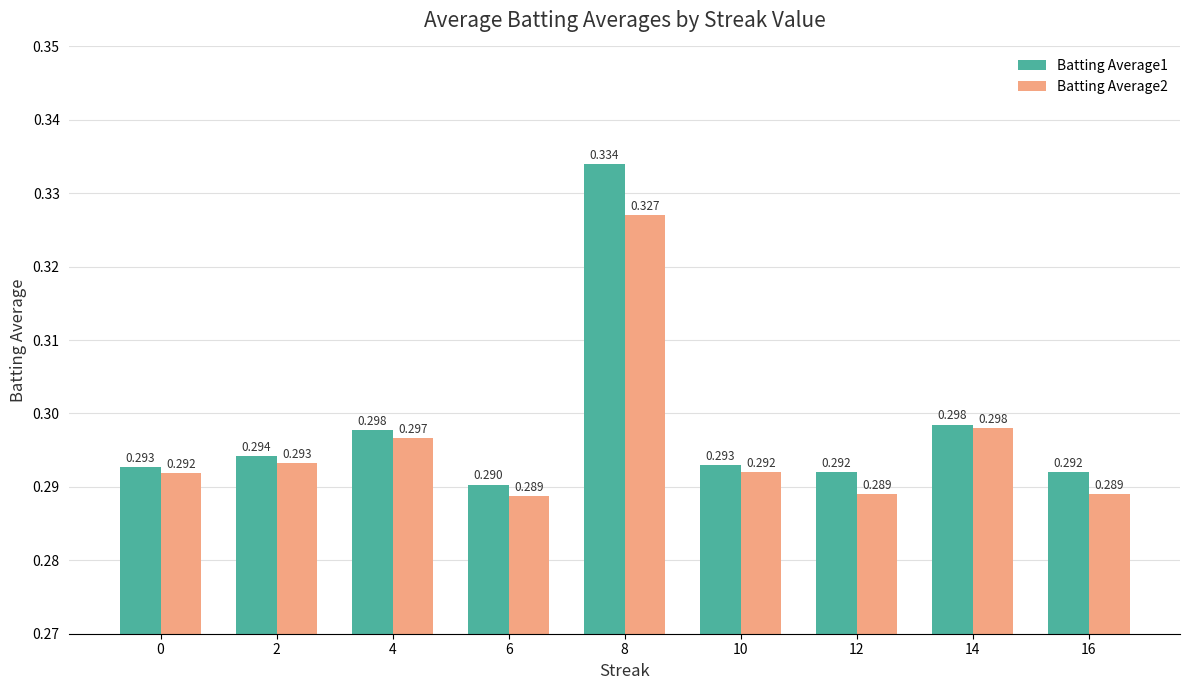

Rank the series by their maximum value, from highest to lowest.

Batting Average1, Batting Average2